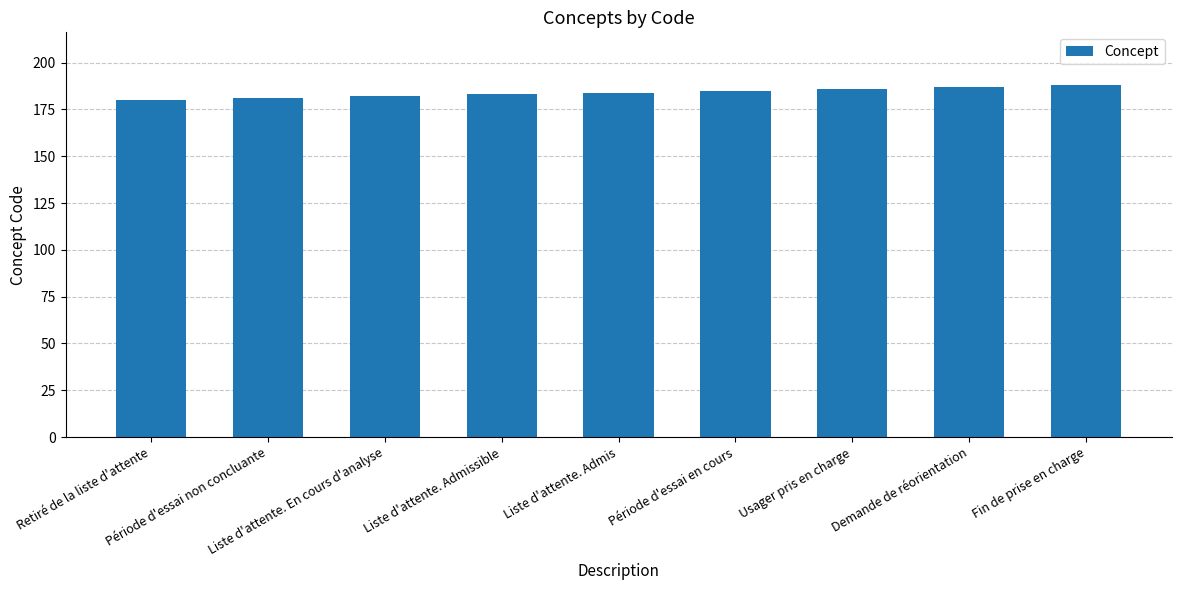

Which has a higher value, Liste d'attente. Admis or Demande de réorientation?

Demande de réorientation